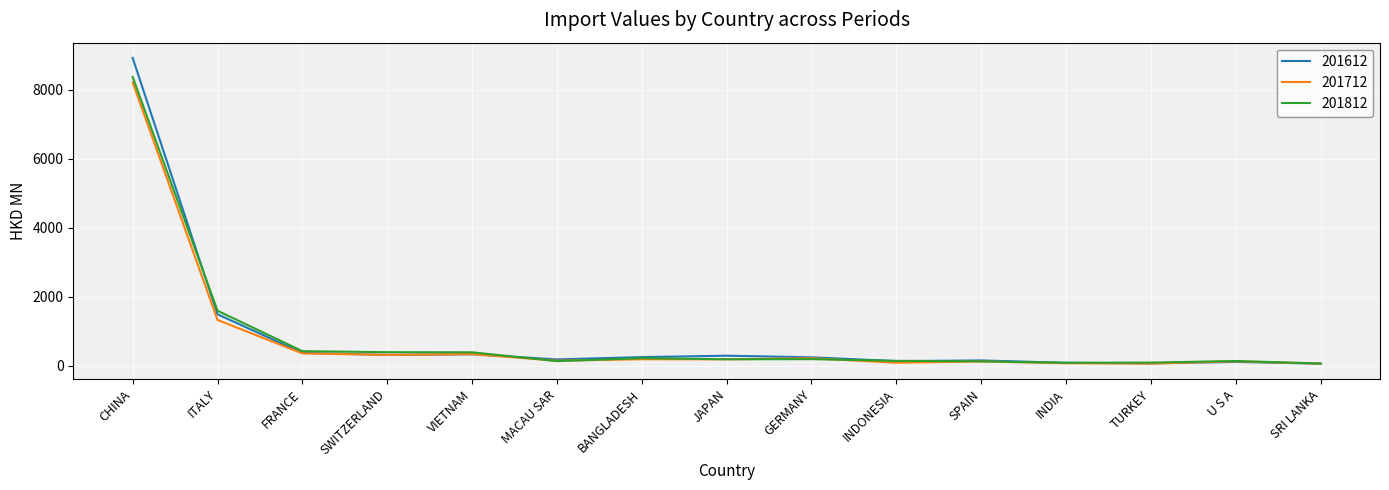

Is it true that 201812 equals 384.2 at VIETNAM?

True